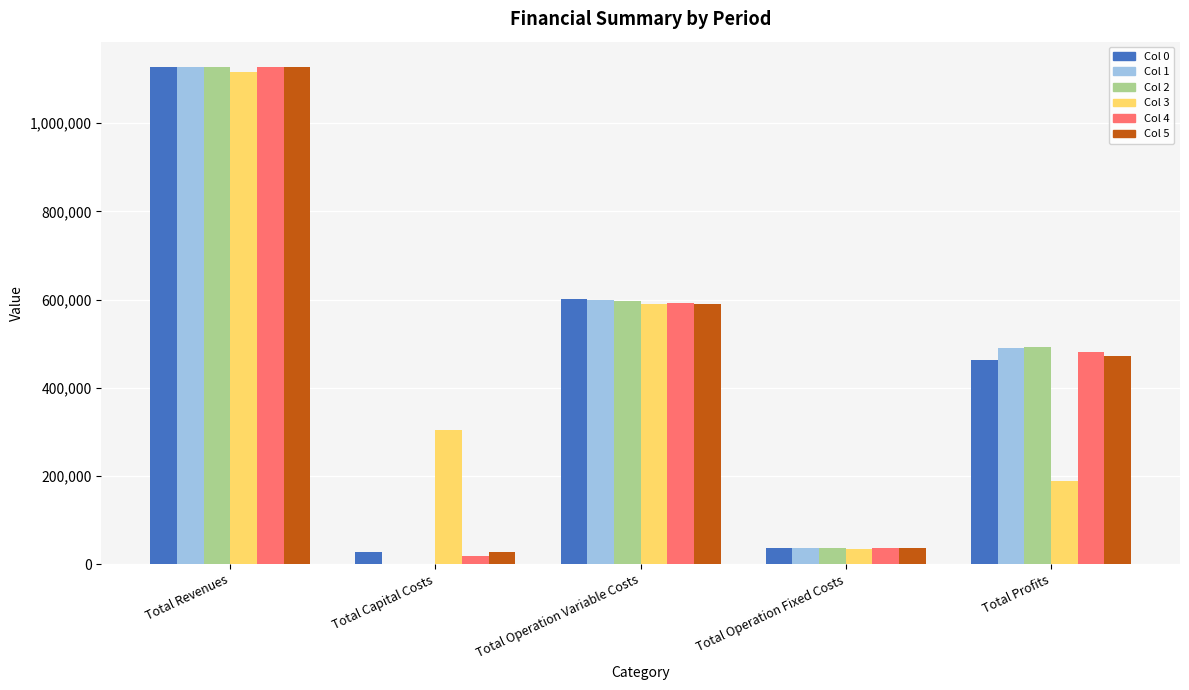

Is the value of Col 2 at Total Capital Costs greater than the value of Col 1 at Total Revenues?

No